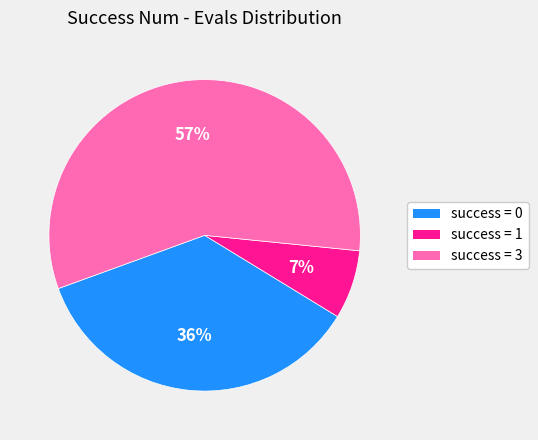

Is there any slice that represents more than half of the pie?

Yes